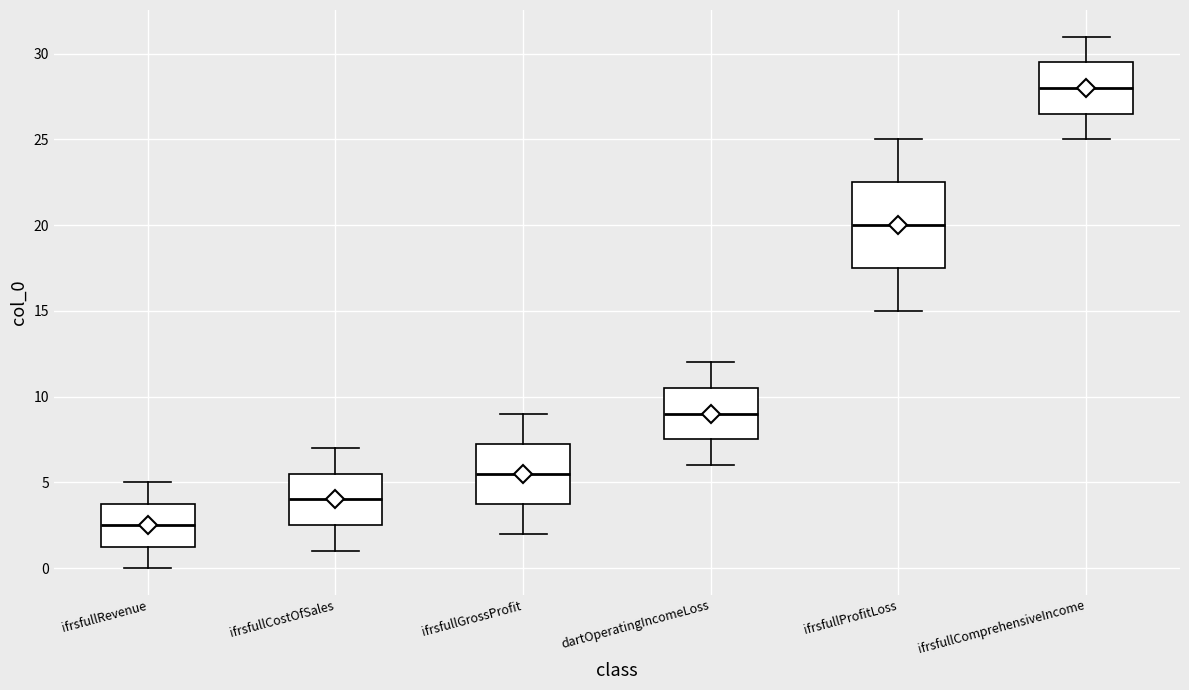

Reading left to right, transcribe this box plot: for each box, give where its median line is, the range the box spans, and where its two whiskers end, as read against the y-axis. The values are not printed on the chart, so give them approximately, as read against the axis.

ifrsfullRevenue: median 2.5, box 1.5 to 4.0, whiskers 0.0 to 5.0
ifrsfullCostOfSales: median 4.0, box 2.5 to 5.5, whiskers 1.0 to 7.0
ifrsfullGrossProfit: median 5.5, box 4.0 to 7.5, whiskers 2.0 to 9.0
dartOperatingIncomeLoss: median 9.0, box 7.5 to 10.5, whiskers 6.0 to 12.0
ifrsfullProfitLoss: median 20.0, box 17.5 to 22.5, whiskers 15.0 to 25.0
ifrsfullComprehensiveIncome: median 28.0, box 26.5 to 29.5, whiskers 25.0 to 31.0